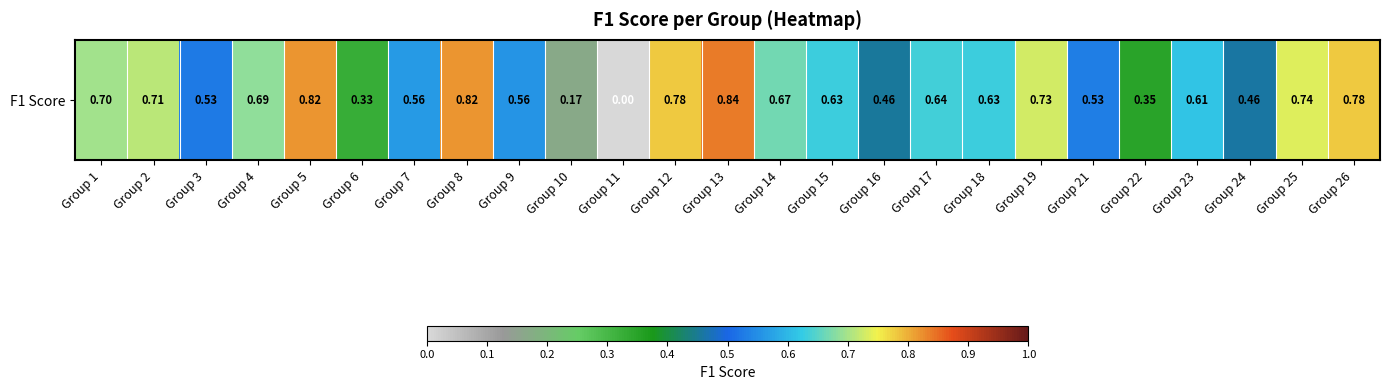

The value at Group 8 is 0.8. True or false?

True